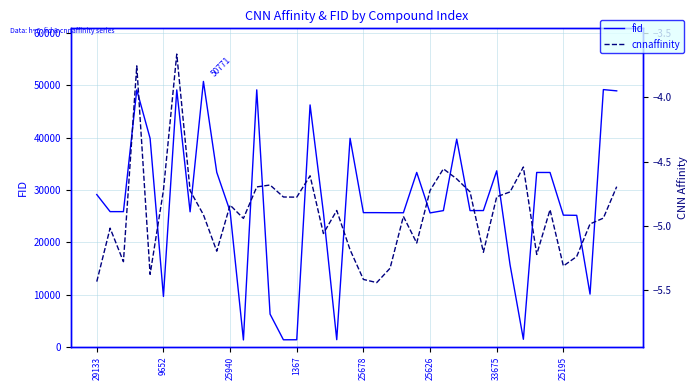

Which has a higher value, 17 or 9652?

9652